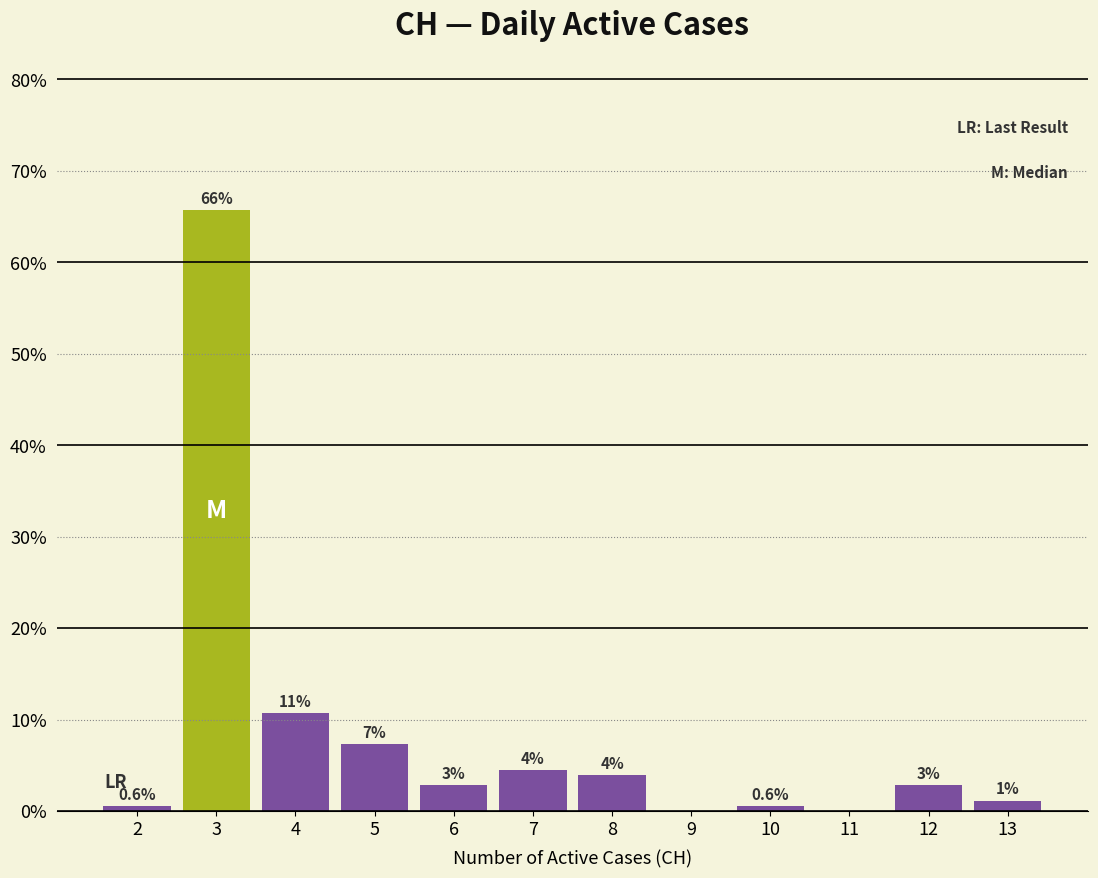

Are the bars horizontal?

No